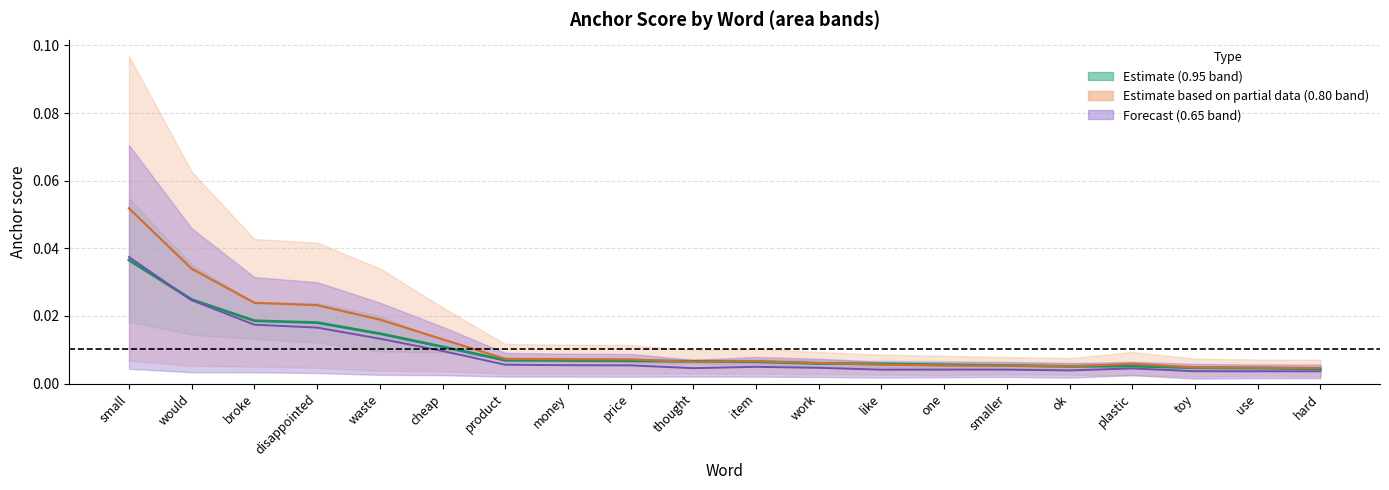

List the series in order of their overall mean, lowest first.

Estimate (0.65), Estimate (0.95), Estimate (0.80)